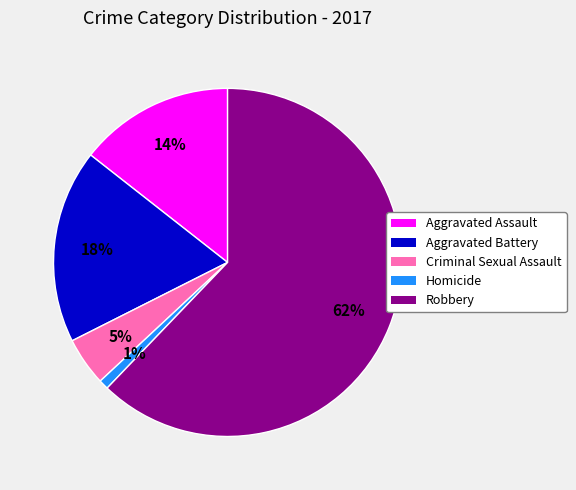

What is the majority slice?

Robbery